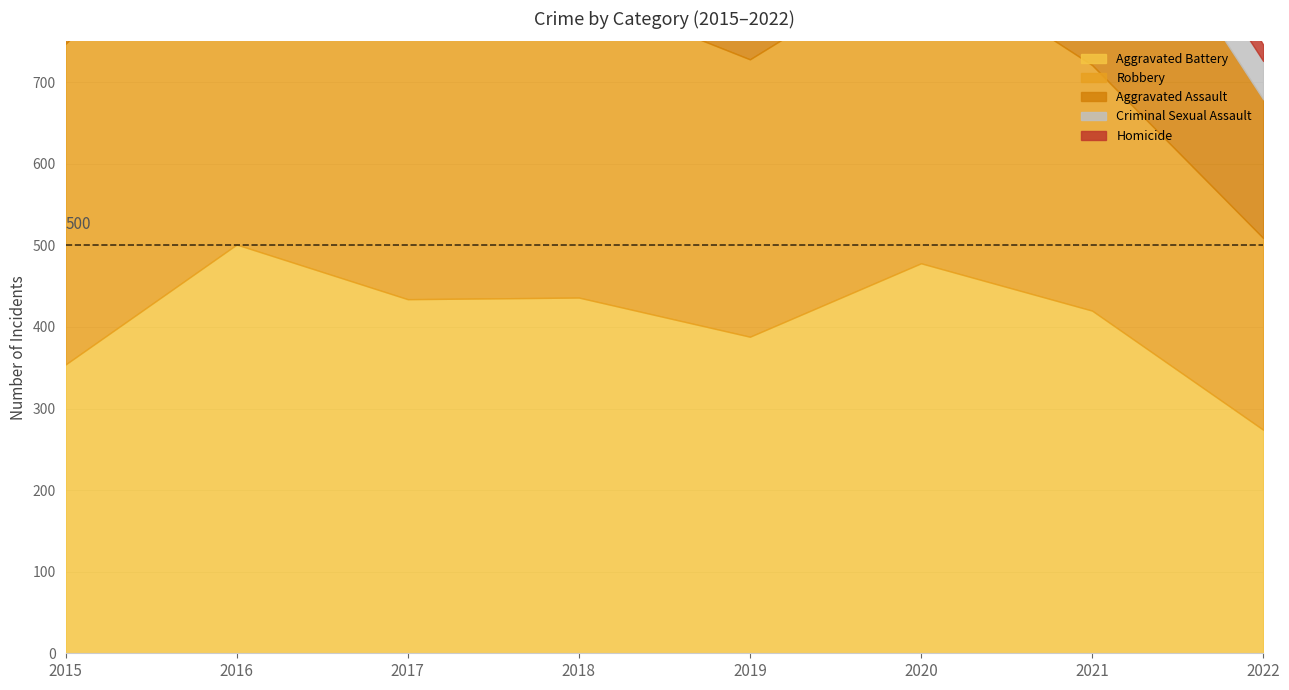

What is the maximum value for Criminal Sexual Assault?

62